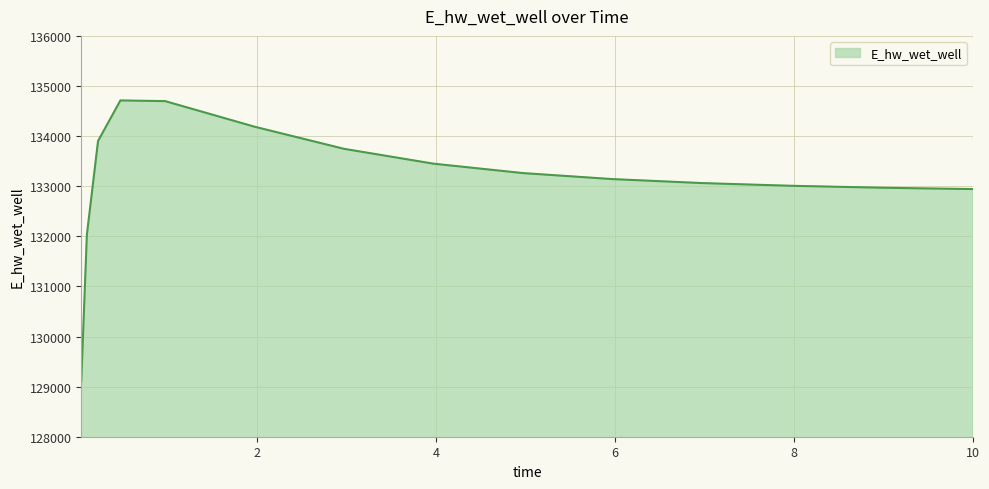

What is the minimum value shown in the chart?

129101.6